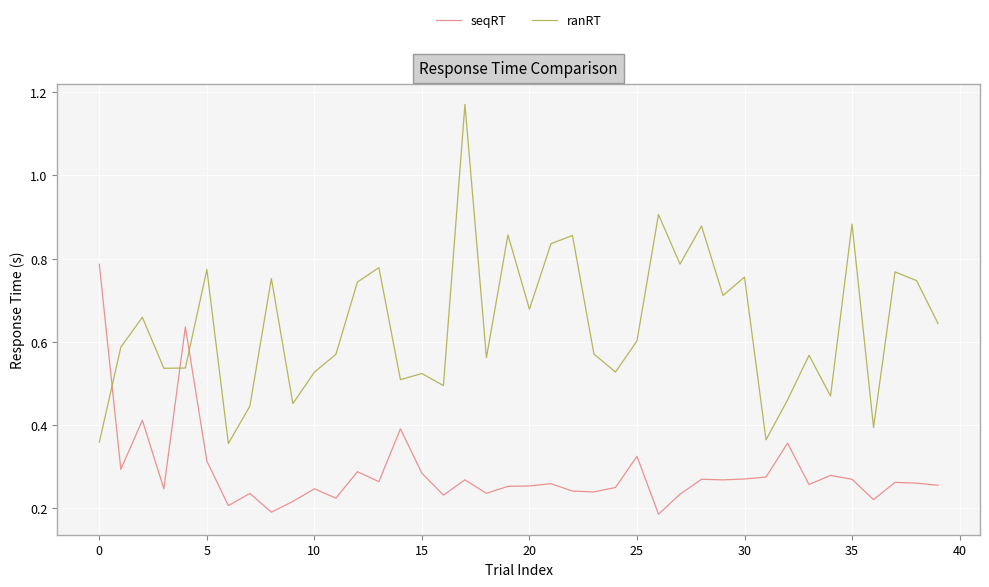

Which series has the largest range (max minus min)?

ranRT